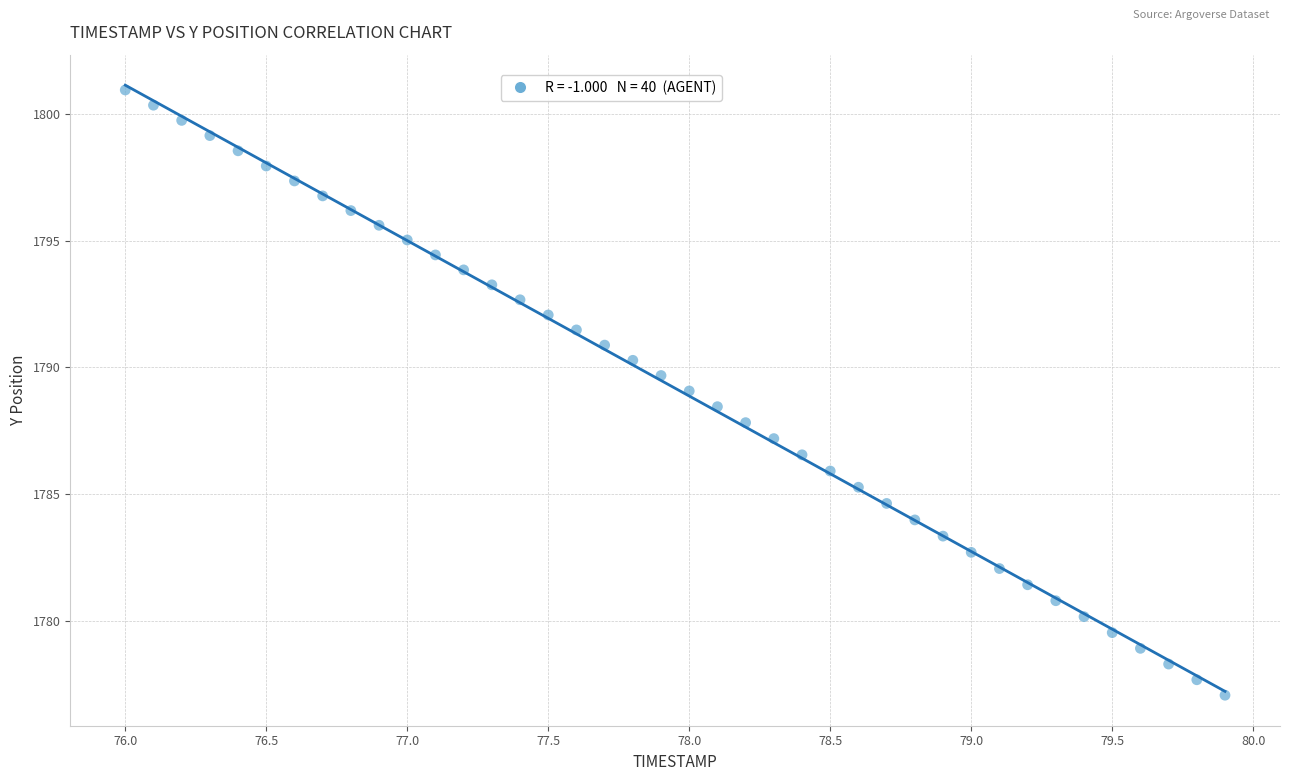

What is the range of X values (max minus min)?

3.9